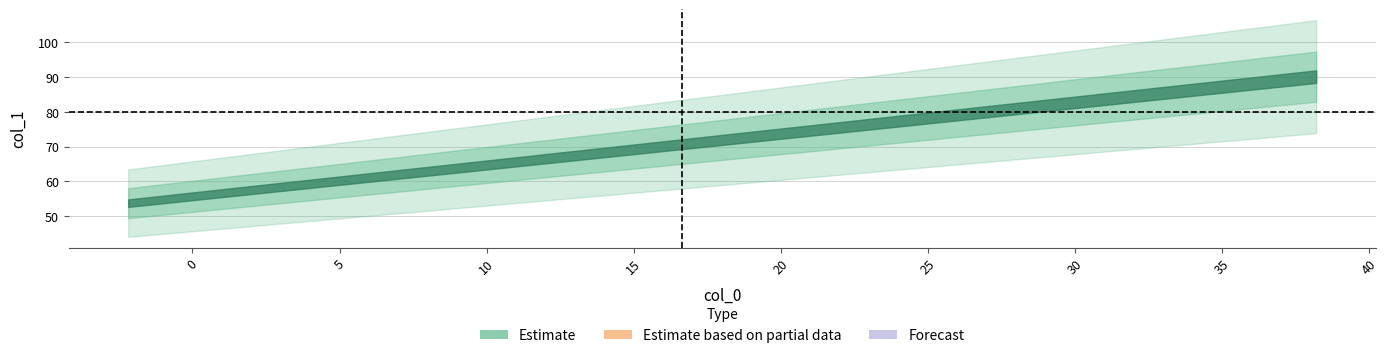

What is the lowest value of the col_1 series?

53.8